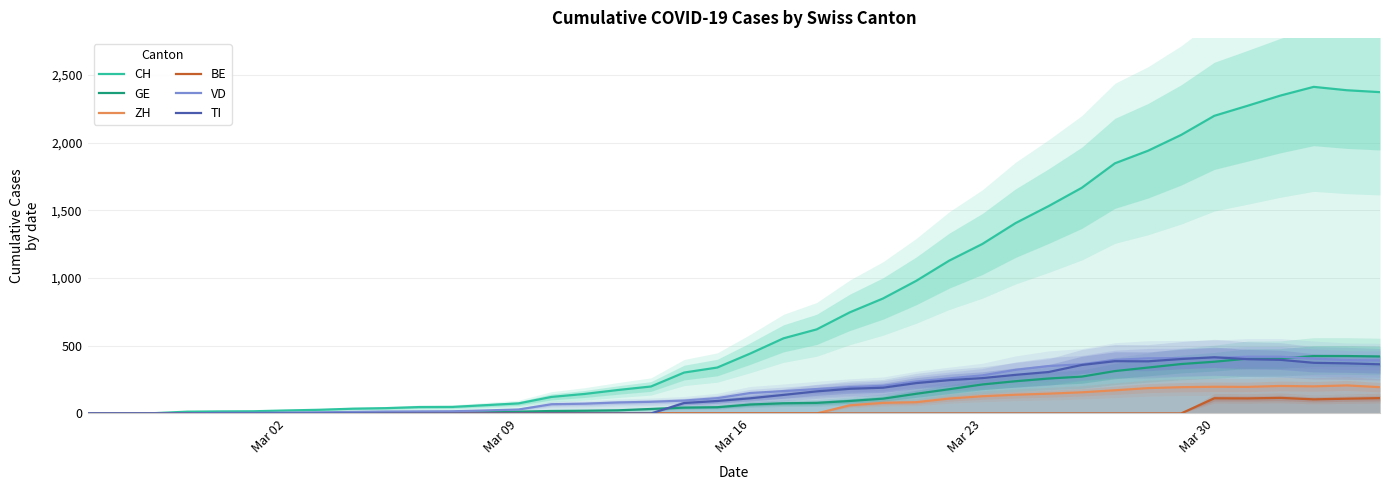

Is it true that VD equals 48 at 15?

False